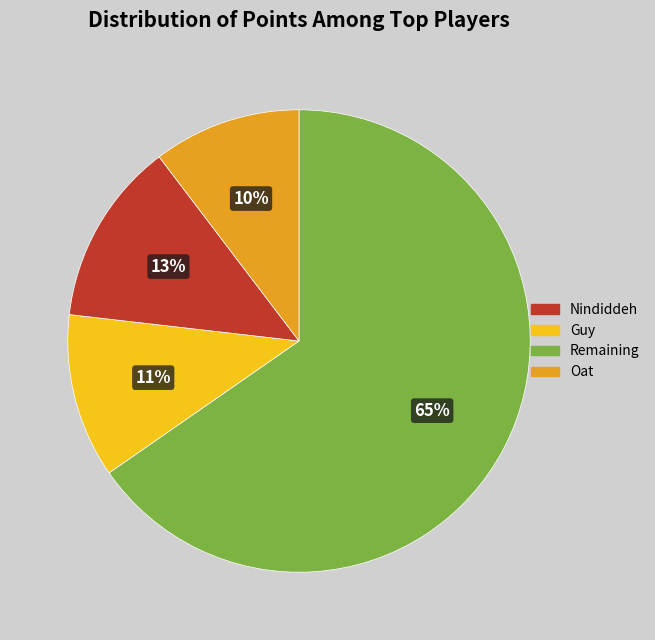

Is there a majority slice in this chart?

Yes